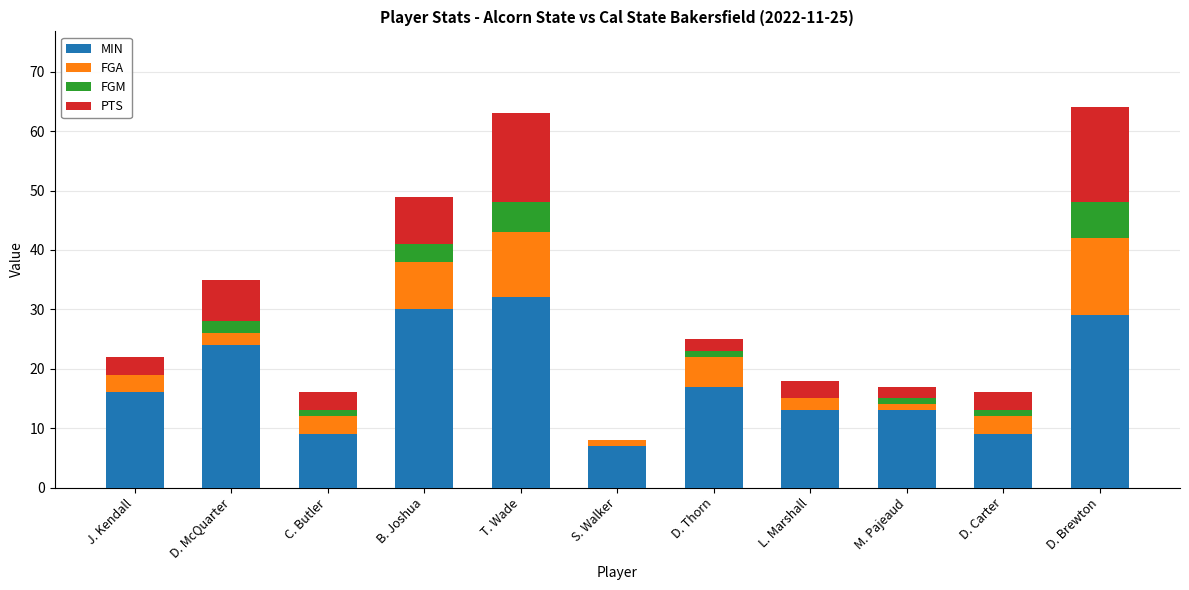

What is the highest value of the MIN series?

32